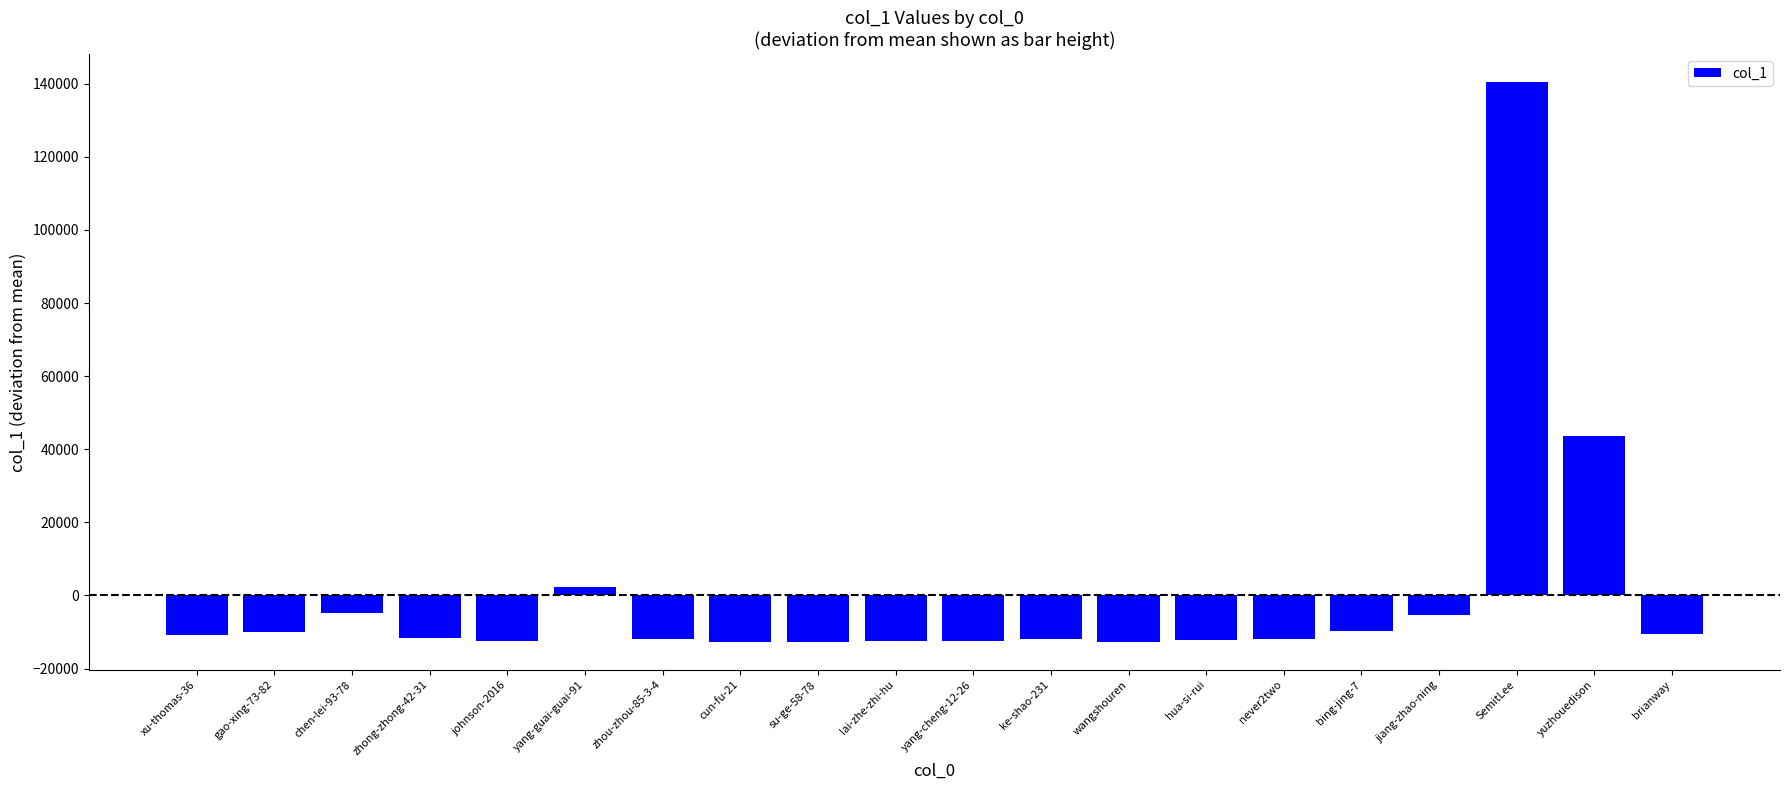

What is the difference between the values at ke-shao-231 and SemitLee?

152498.0